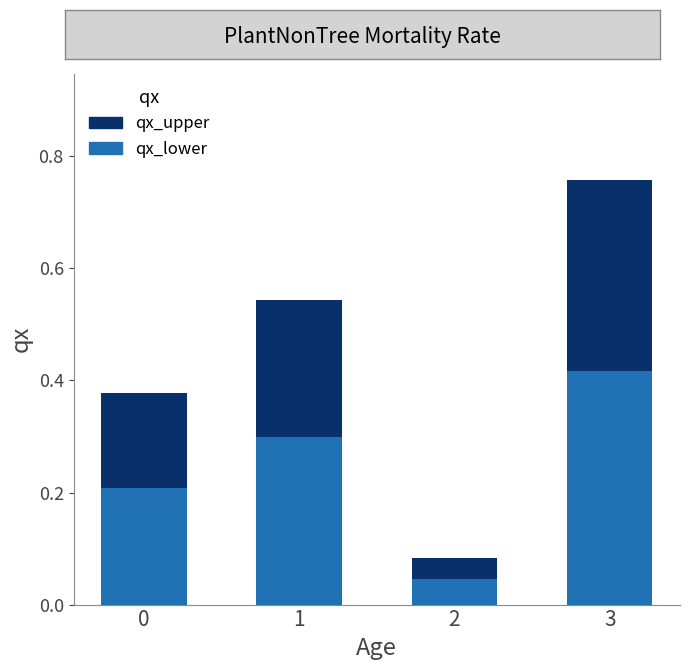

At which category is the sum across all series the highest?

3